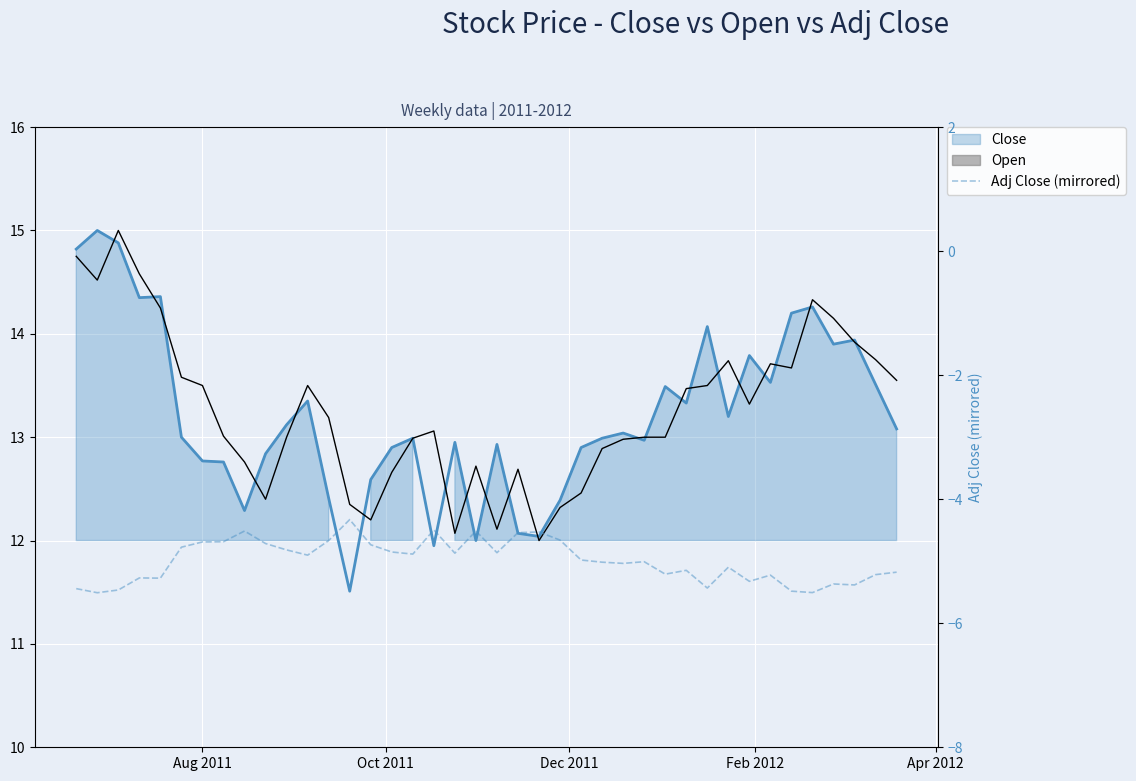

What is the difference between the second highest and minimum values?

1.0